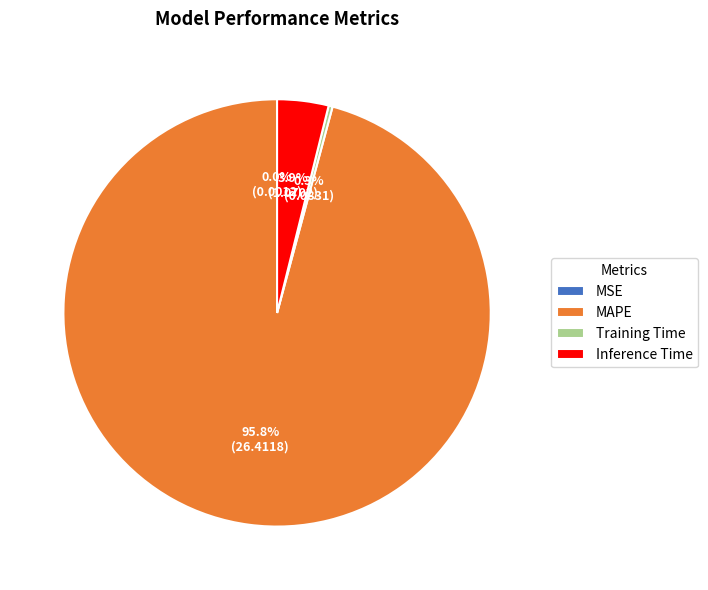

Which has a higher value, MAPE or Inference Time?

MAPE